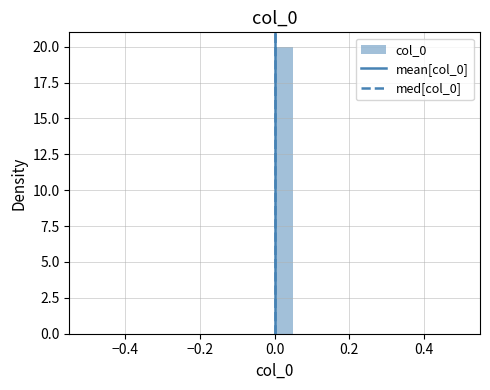

Around what value on the x-axis is the tallest bar? Give the approximate position of its centre, as read against the axis.

0.02